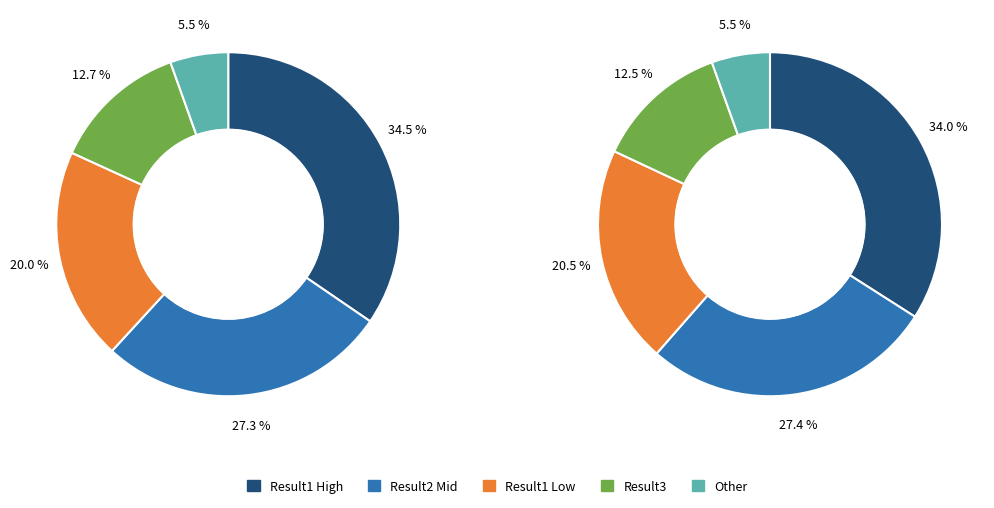

Is it true that 3 is 15% of the pie?

False